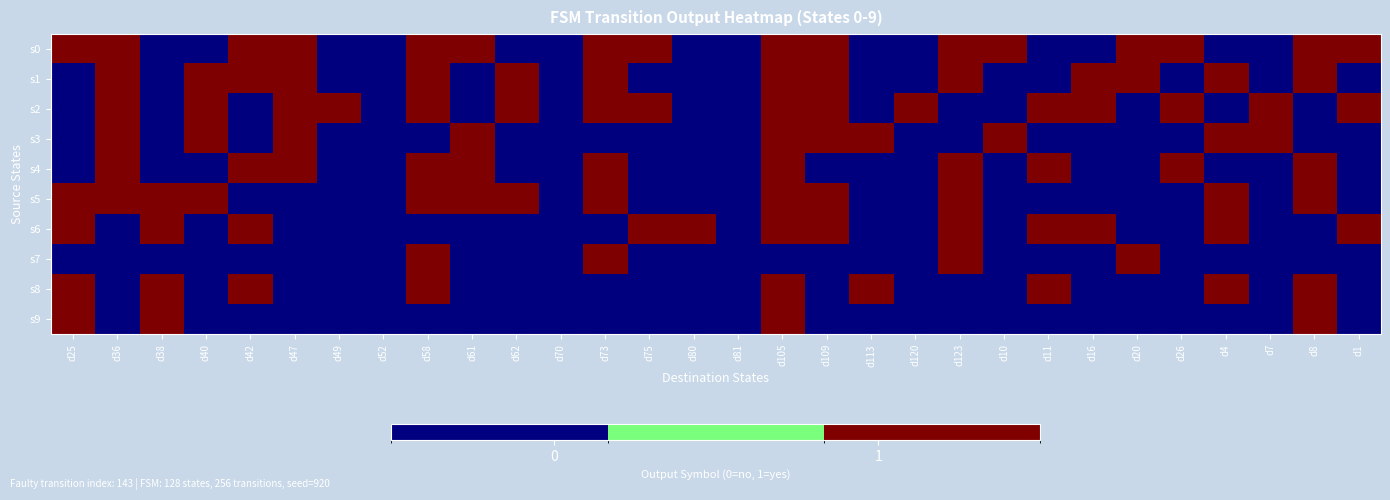

At d42, list the series in order from smallest to largest.

s2, s3, s5, s7, s9, s0, s1, s4, s6, s8